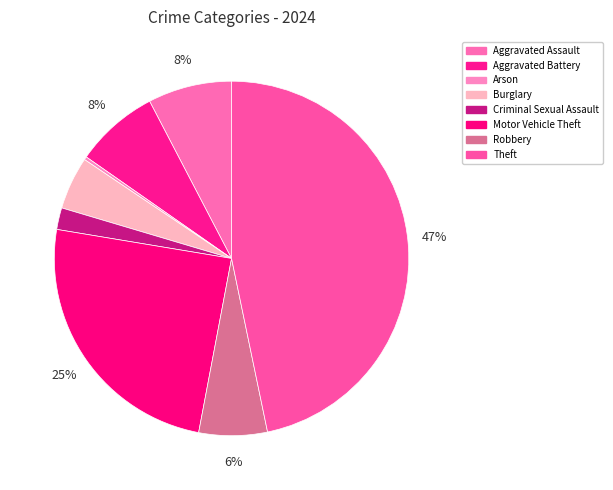

What percentage do Robbery and Motor Vehicle Theft together represent?

30.9%